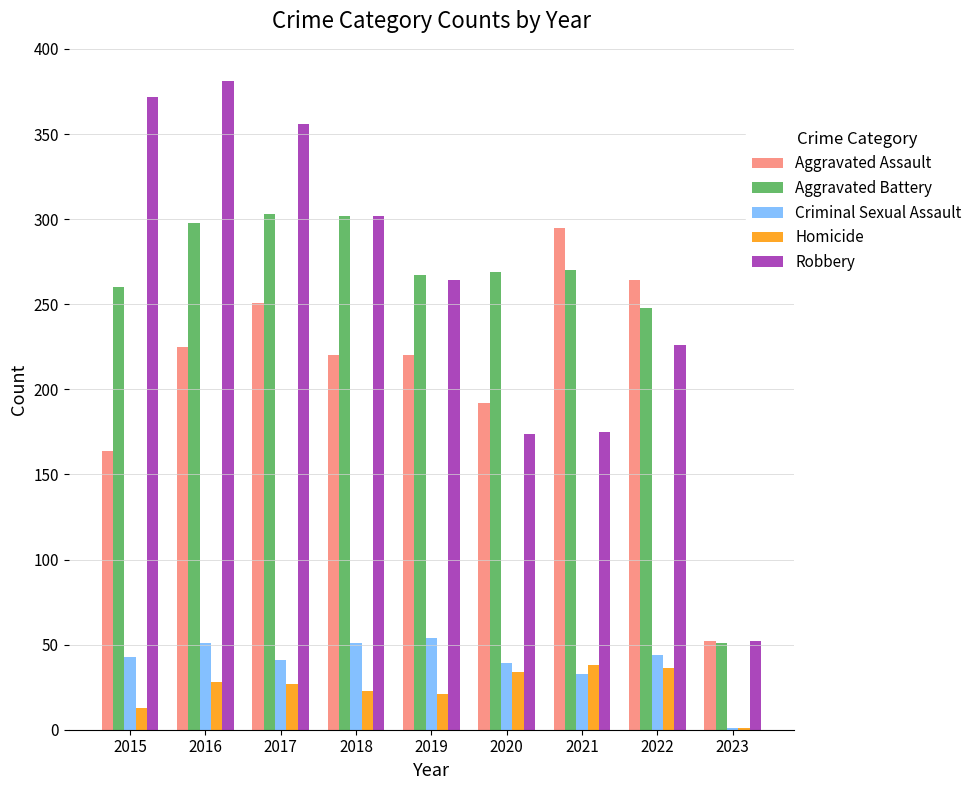

Which series has the largest range (max minus min)?

Robbery